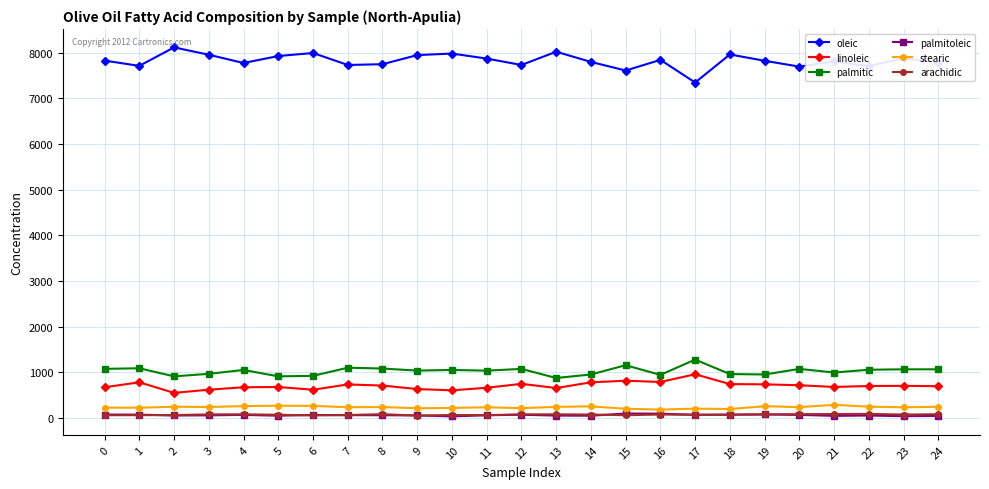

Does the chart have visible grid lines?

Yes